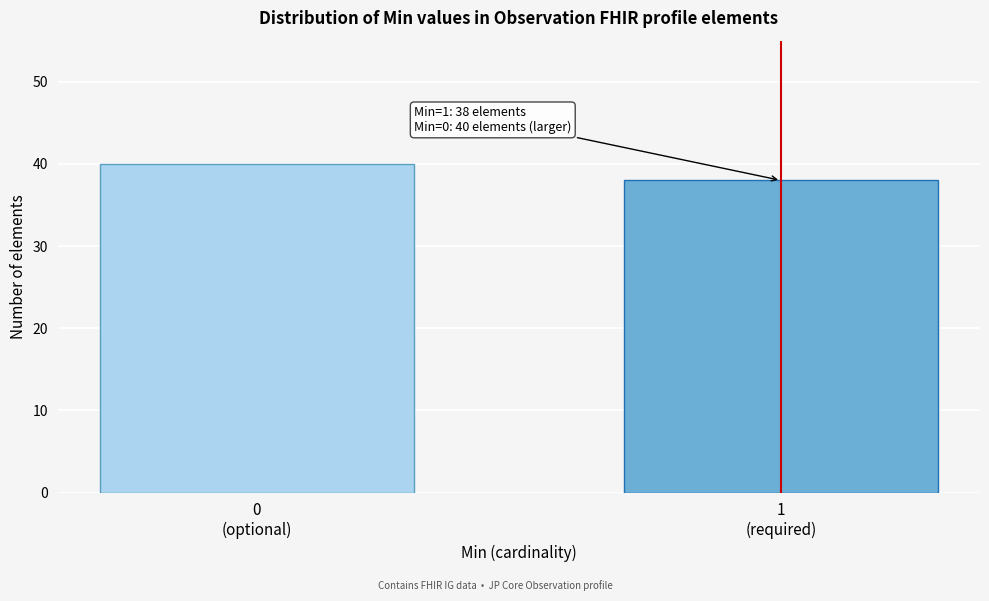

Reading left to right, what are all the values shown in this chart?

40	38